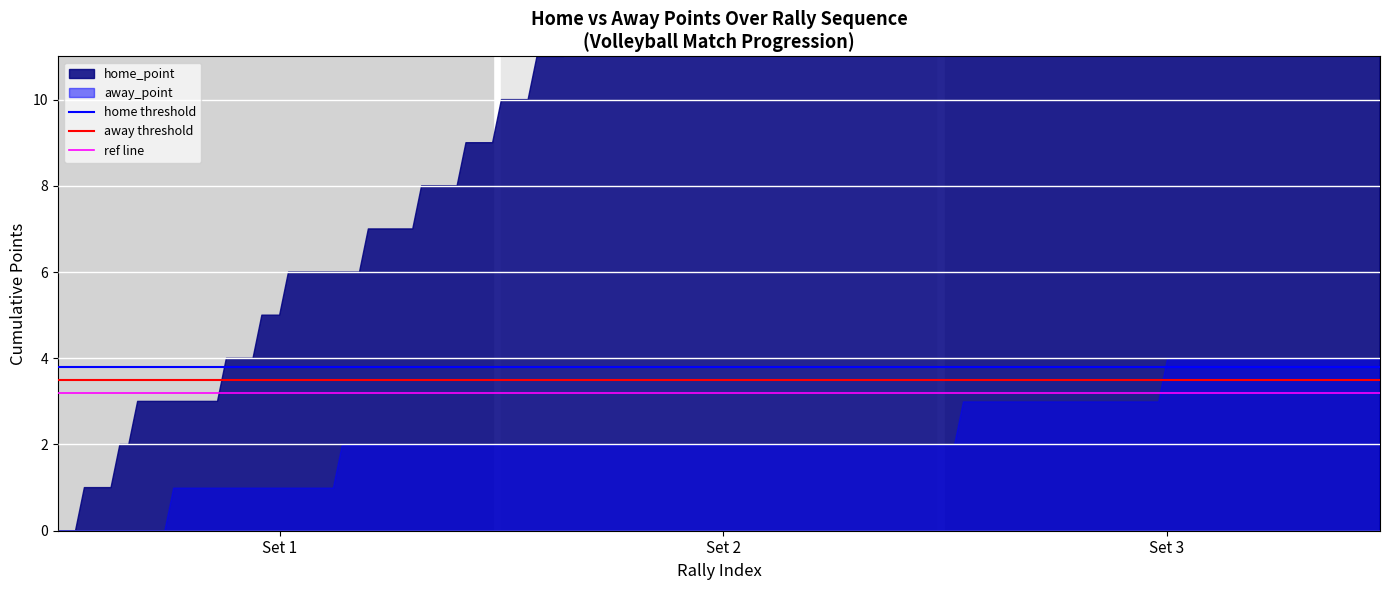

What is the sum of all away threshold values?

7.0